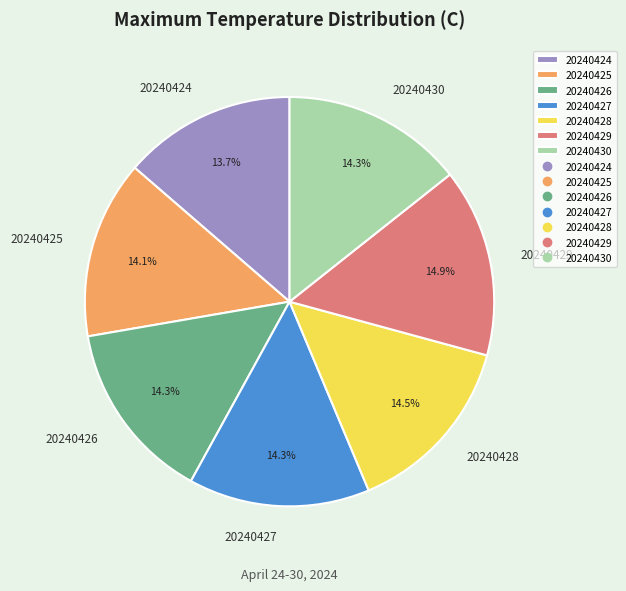

Is 20240427 the majority of the pie?

No